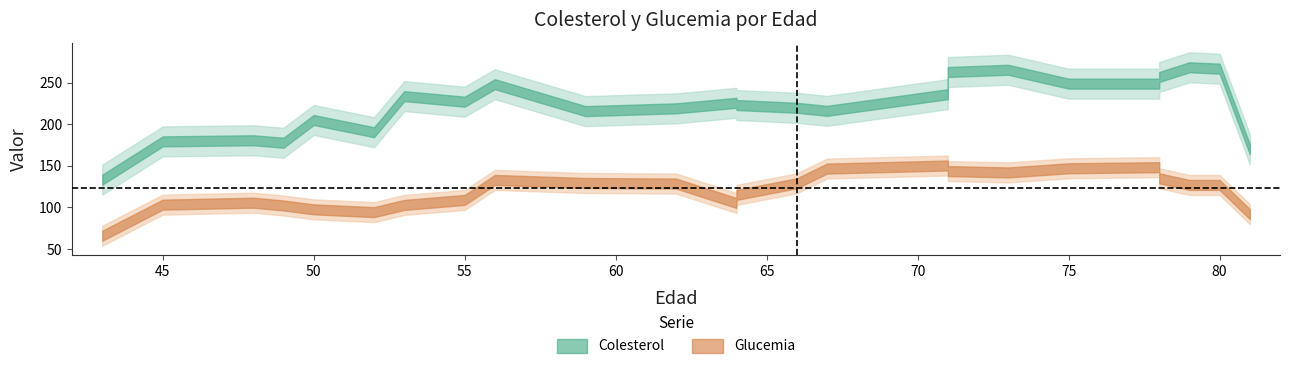

What are all the series names shown in the legend?

Colesterol, Glucemia